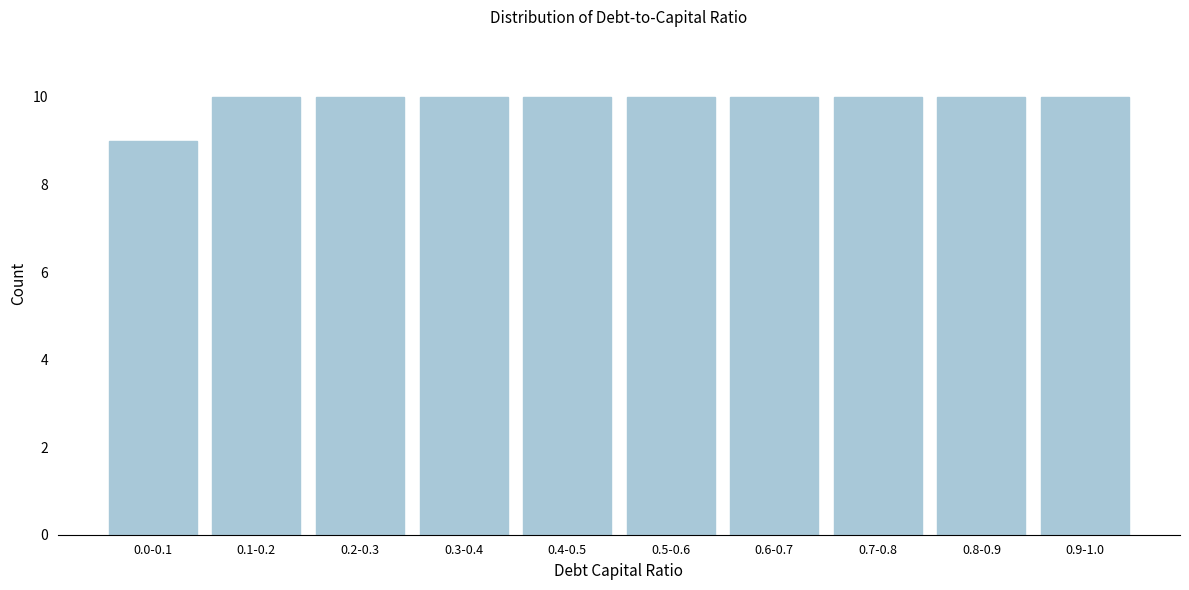

Reading left to right, transcribe all the data shown in this chart.

9	10	10	10	10	10	10	10	10	10